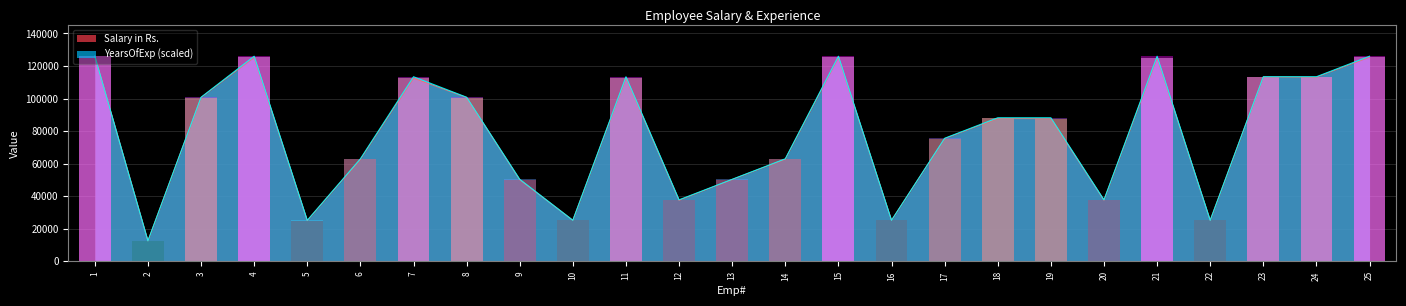

Rank the categories by YearsOfExp value from highest to lowest.

1, 4, 15, 21, 25, 7, 11, 23, 24, 3, 8, 18, 19, 17, 6, 14, 9, 13, 12, 20, 5, 10, 16, 22, 2